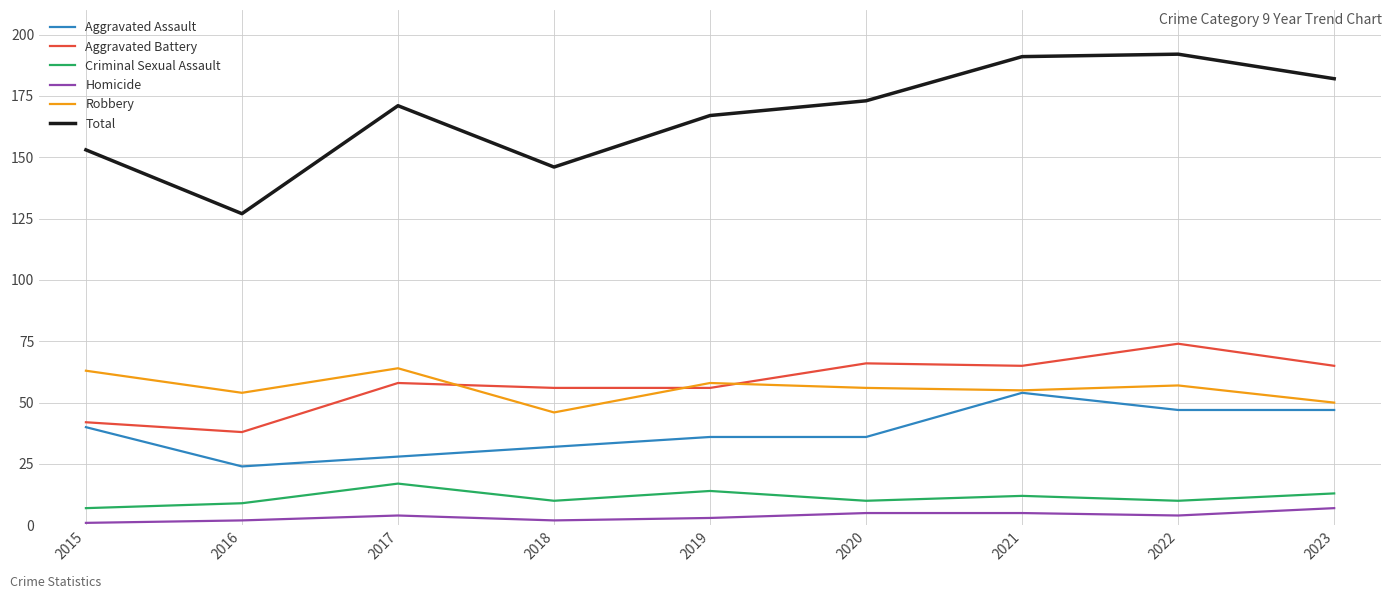

True or false: Aggravated Assault and Criminal Sexual Assault cross at least once.

False